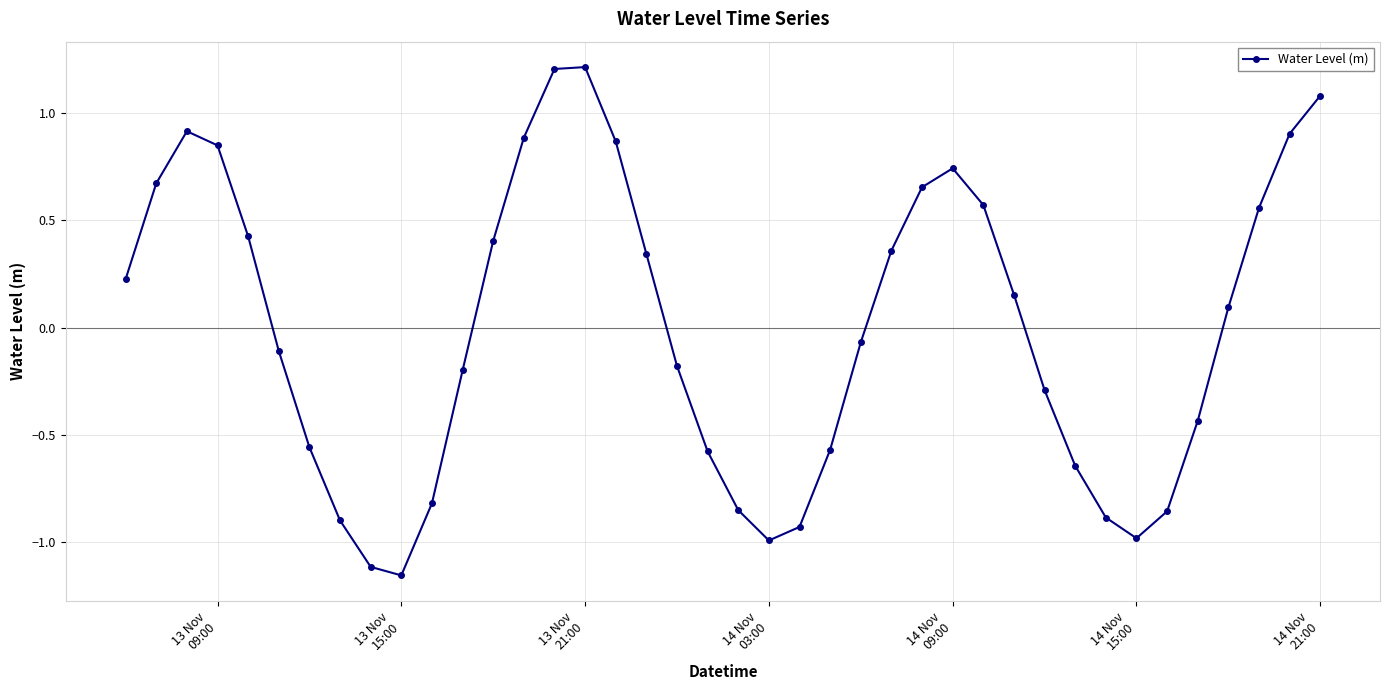

What is the difference between the maximum and minimum values?

2.4